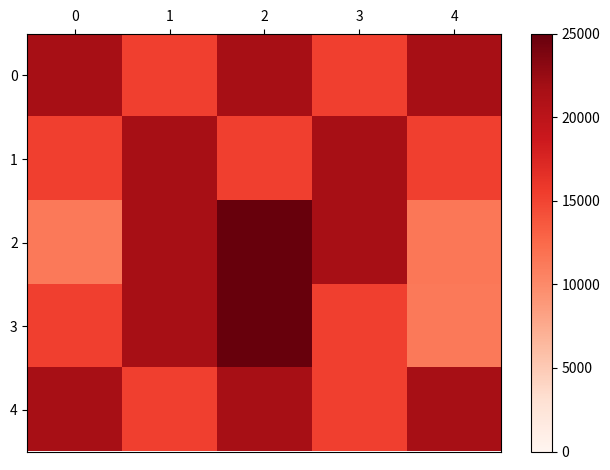

What is the total value across all series at 4?

81354.7